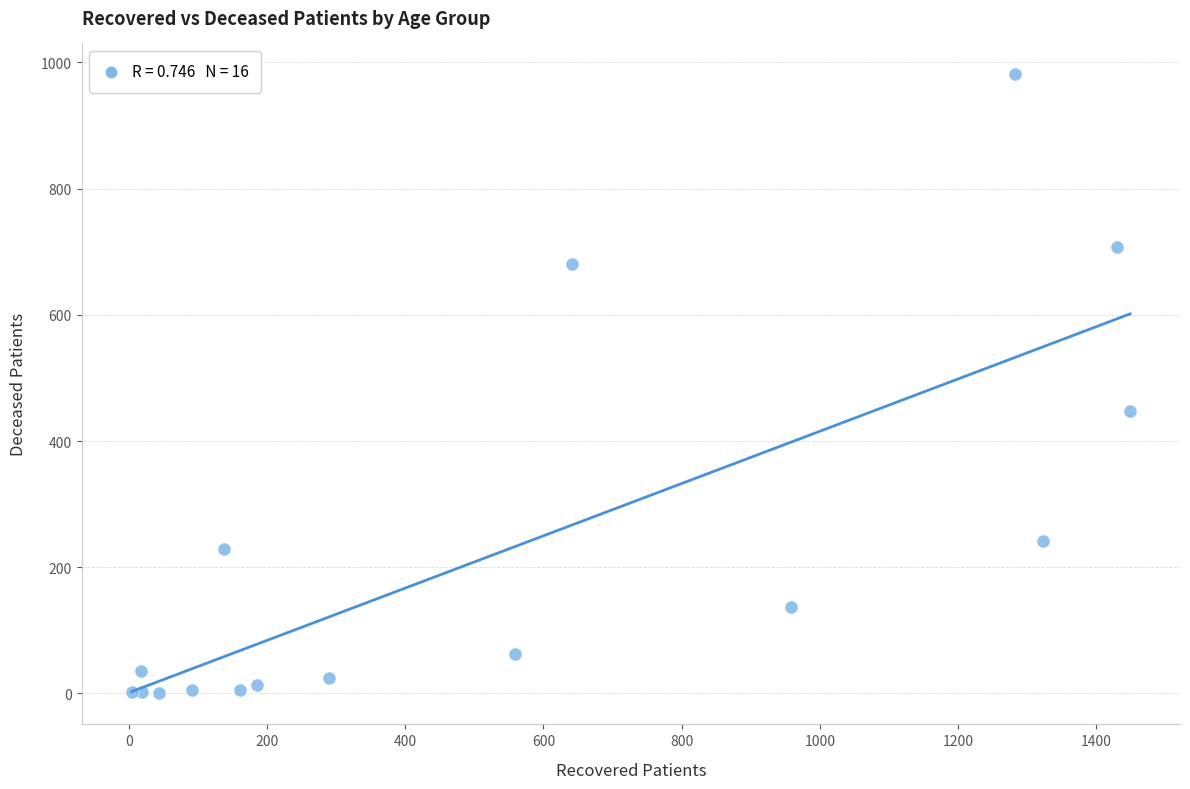

What Y value in the scatter plot is closest to 490?

448